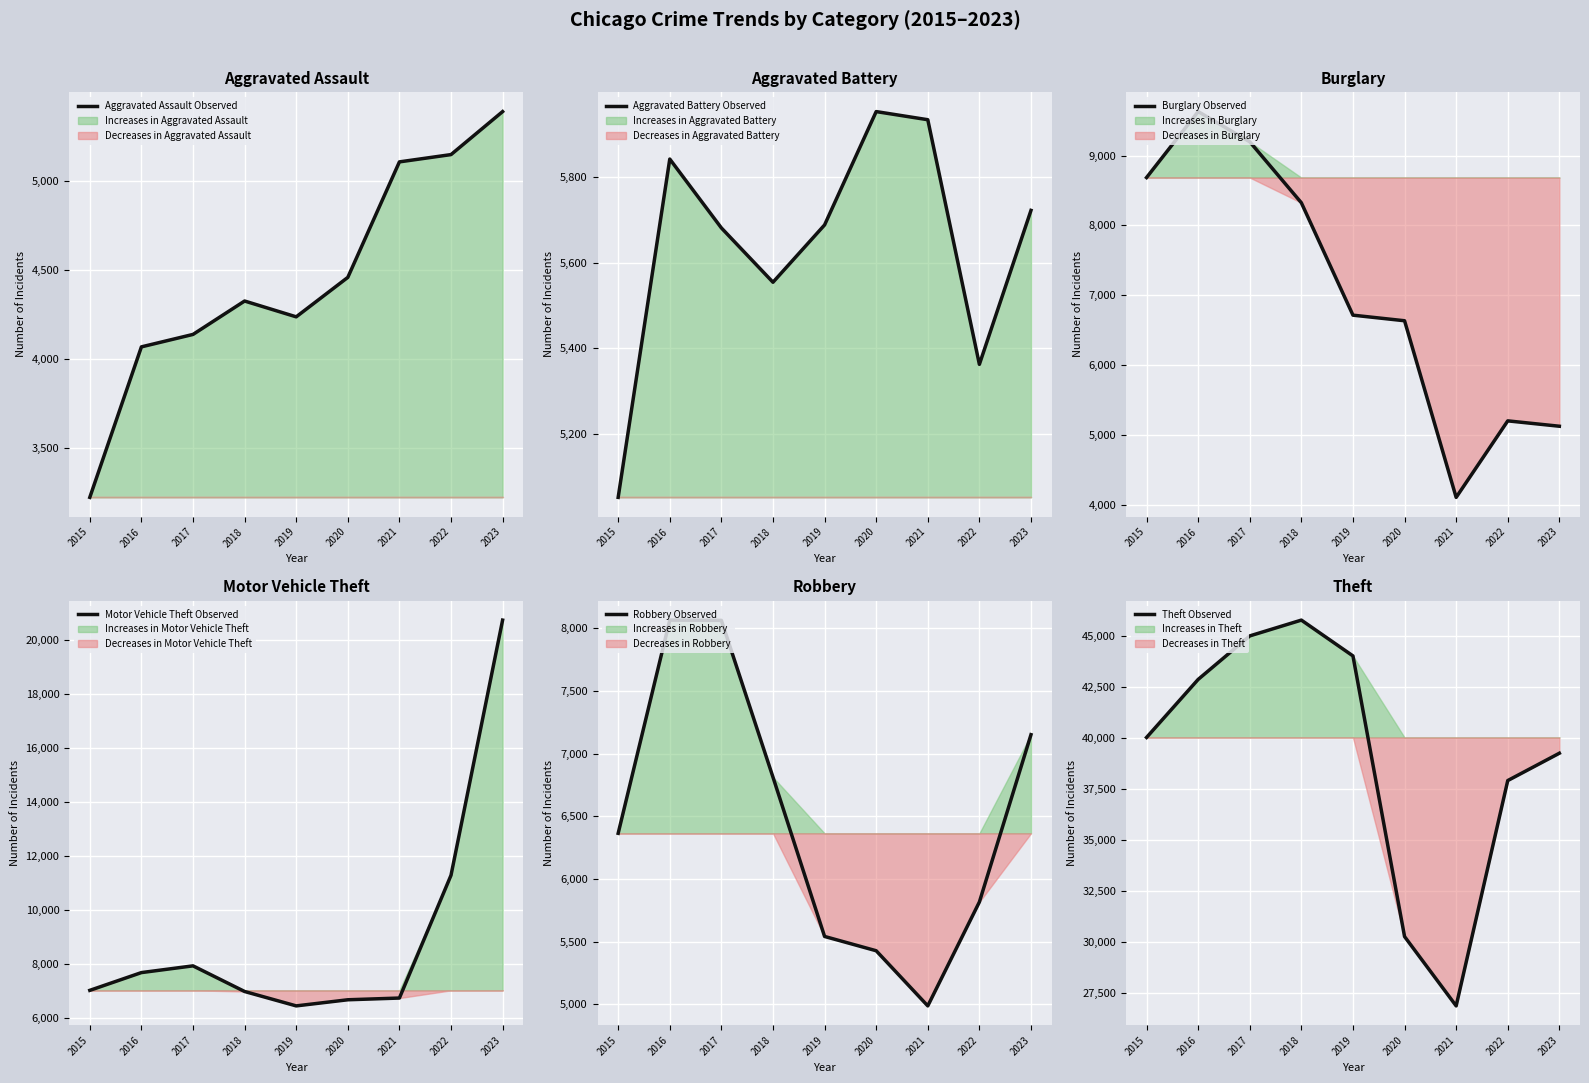

At which label does Burglary Observed first exceed 6713?

2015